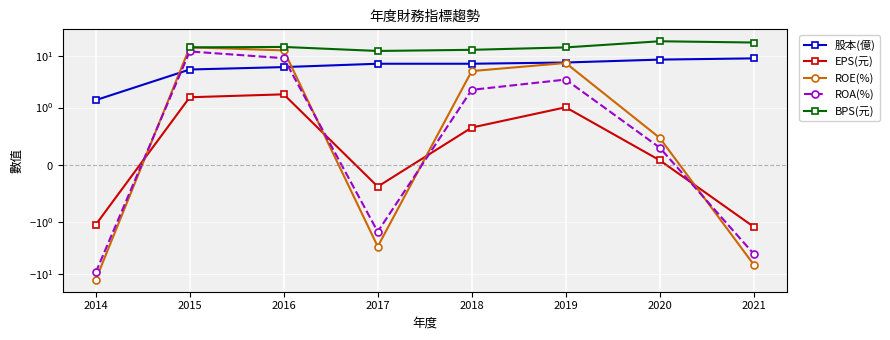

How many interior local peaks does the BPS(元) series have?

2